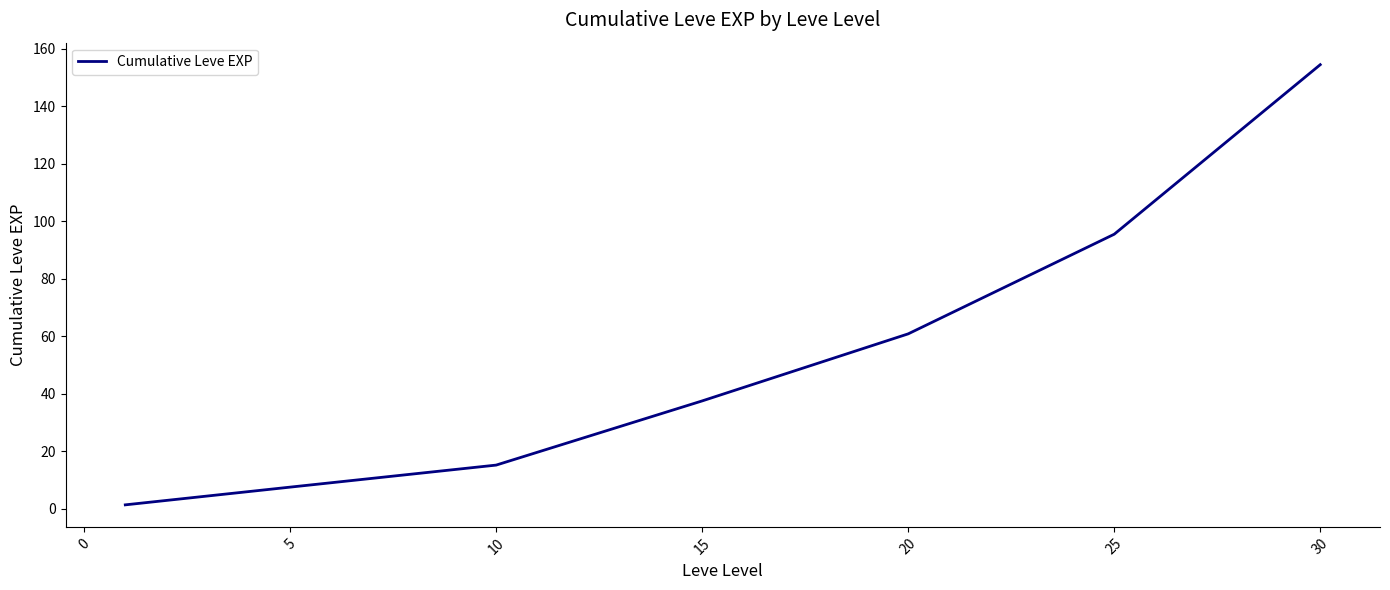

What is the greatest value displayed?

154.5